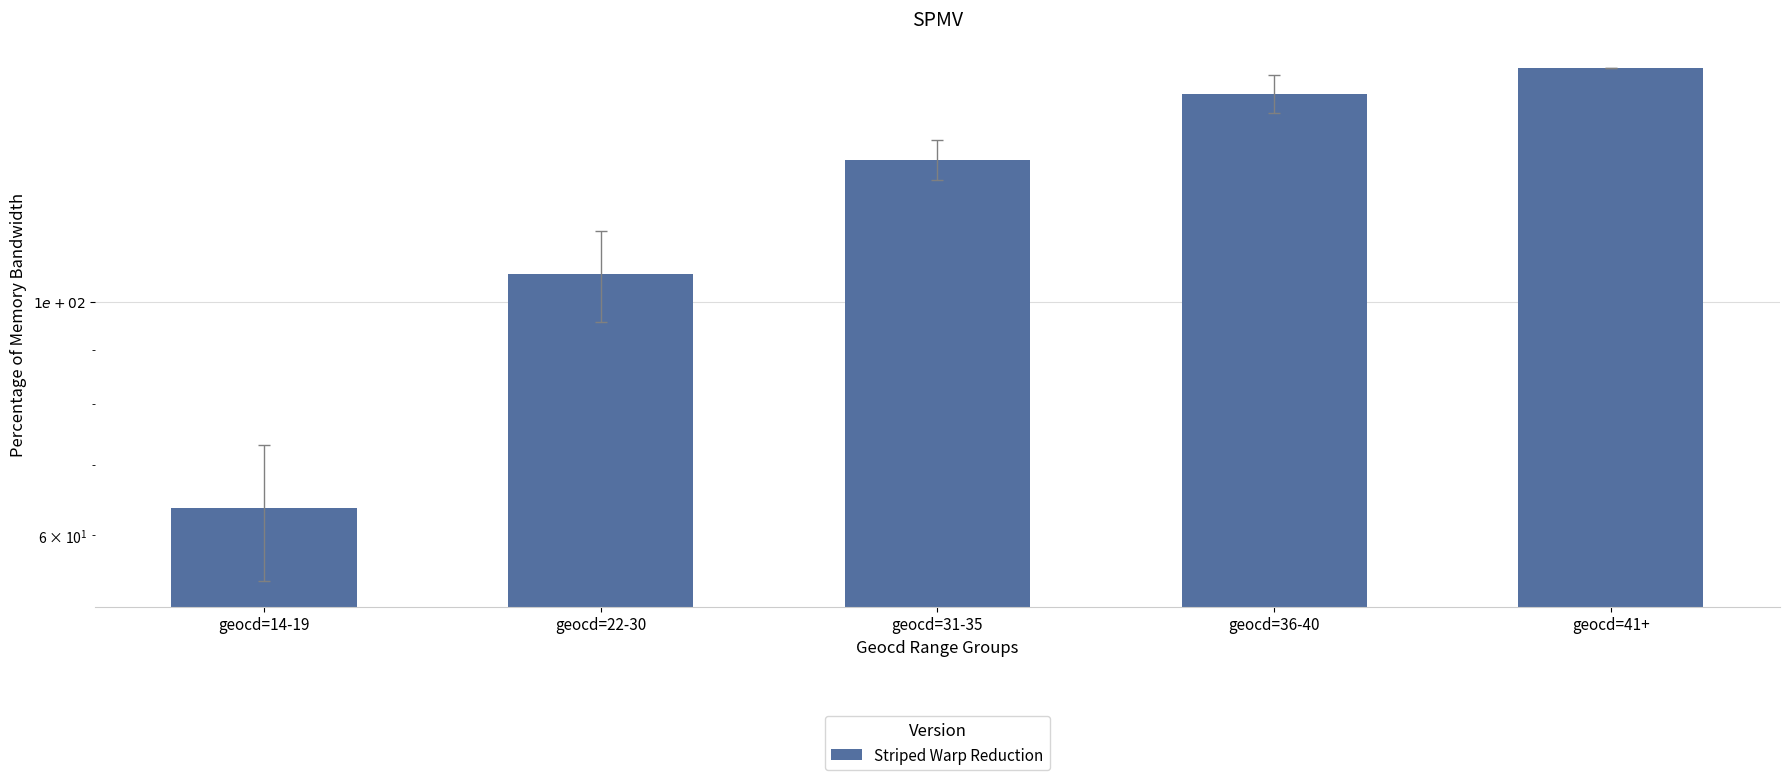

List the labels in order of value, largest first.

geocd=41+, geocd=36-40, geocd=31-35, geocd=22-30, geocd=14-19